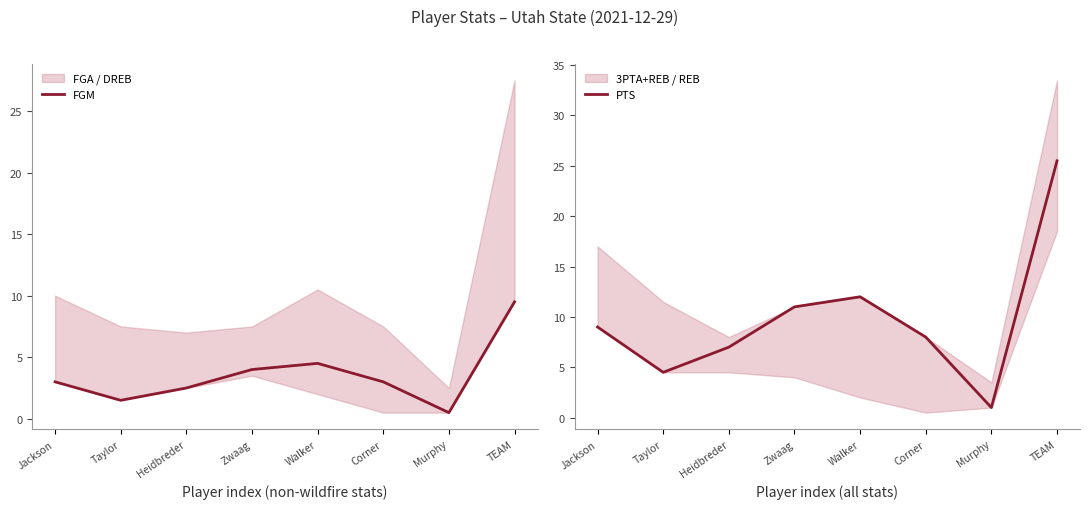

What is the spread (max minus min) of values at Corner?

5.0